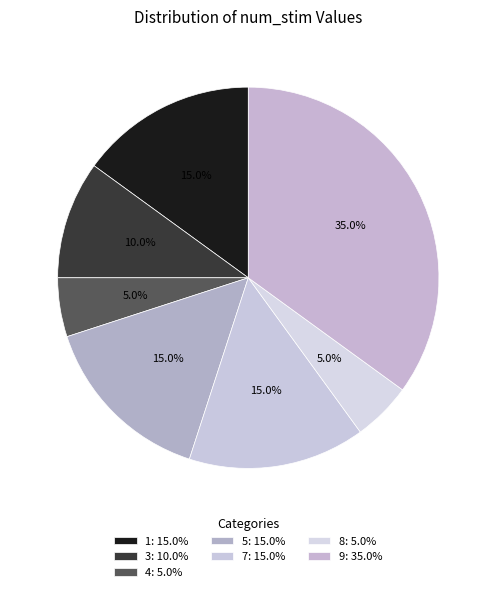

Which has a higher value, 8 or 1?

1